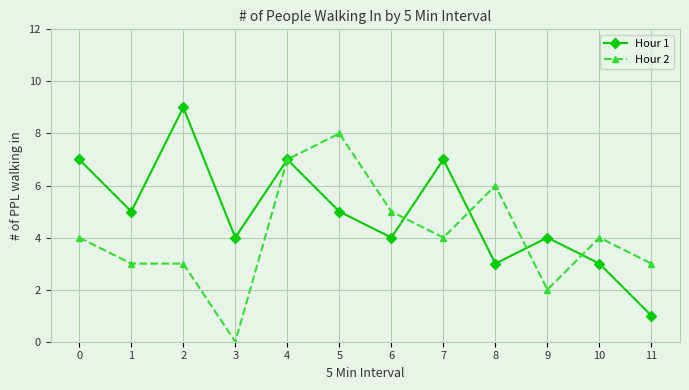

After their last crossing, which series has the higher values: Hour 2 or Hour 1?

Hour 2